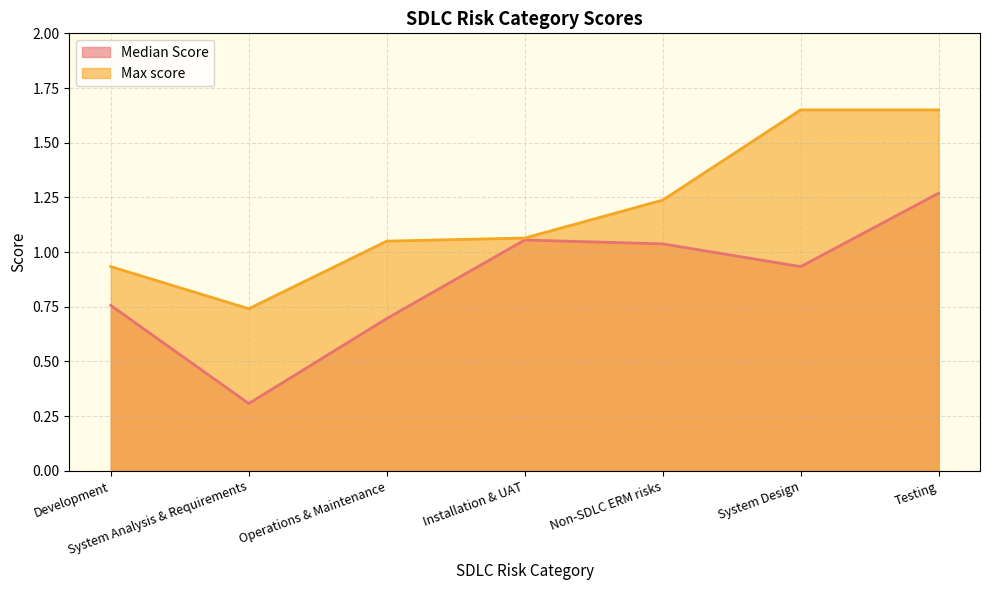

True or false: Median Score and Max score intersect in this chart.

False